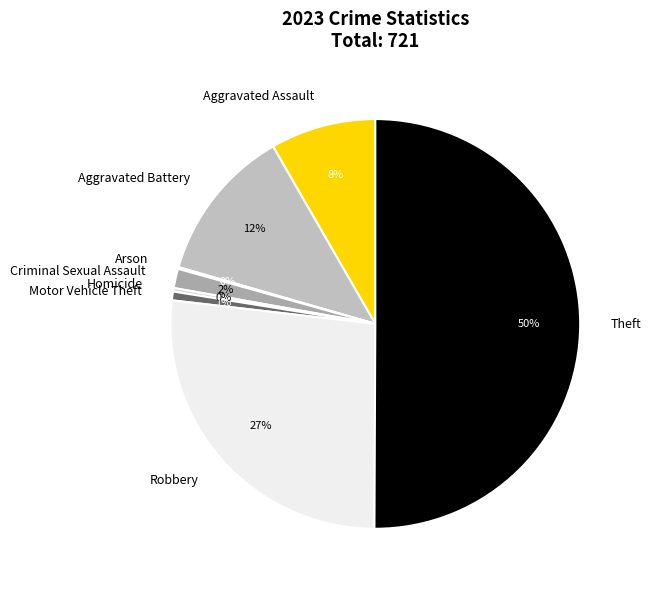

Do Aggravated Assault and Robbery together represent more than half of the pie?

No